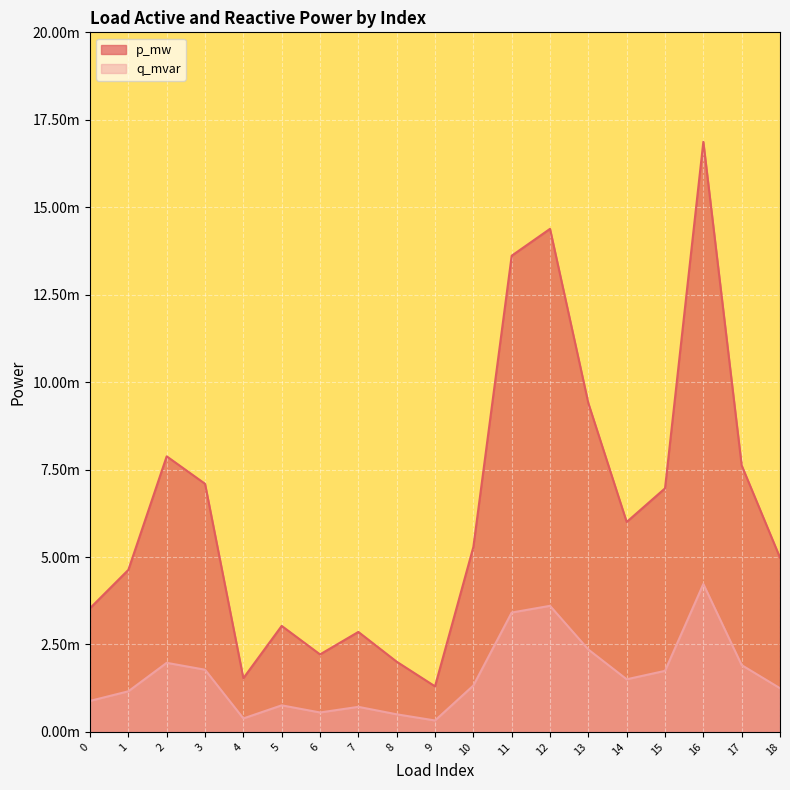

At which category does q_mvar reach its first local peak?

2